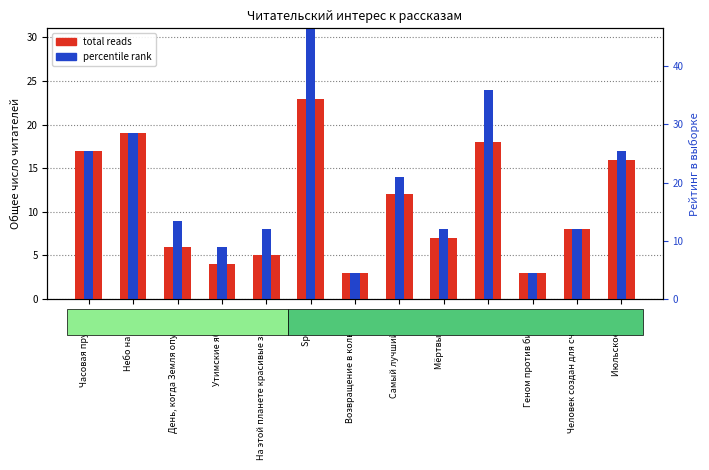

What is the difference between the maximum and minimum values in the total reads series?

20